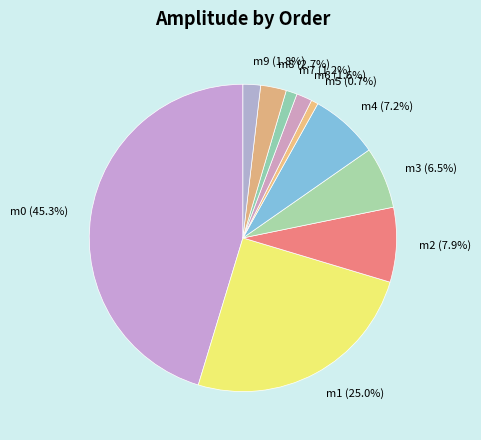

To the nearest percent, what is the average slice percentage?

10%